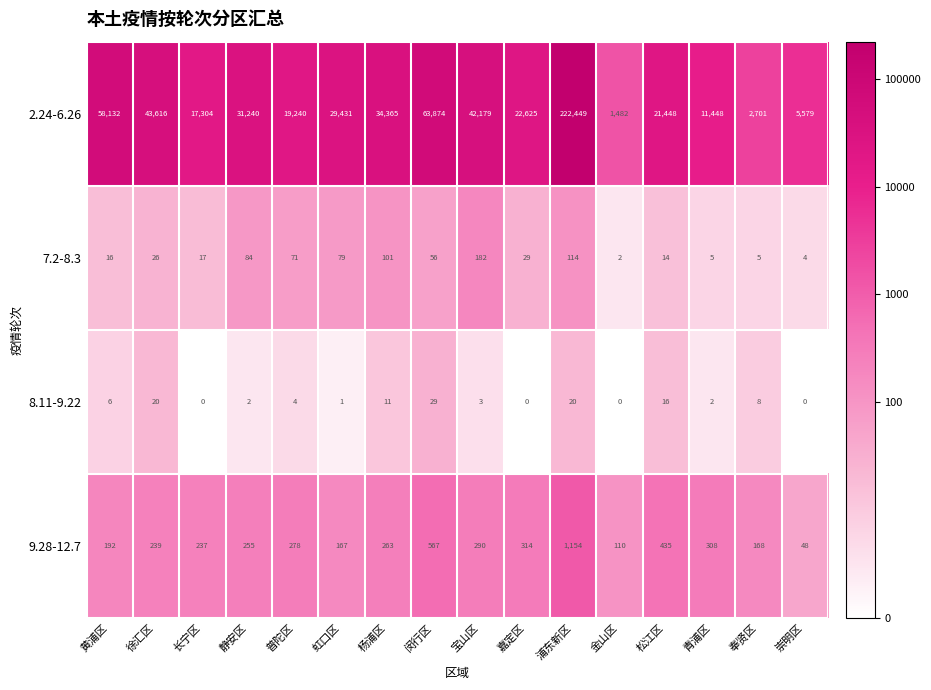

Where does the 7.2-8.3 series first go above 29?

静安区